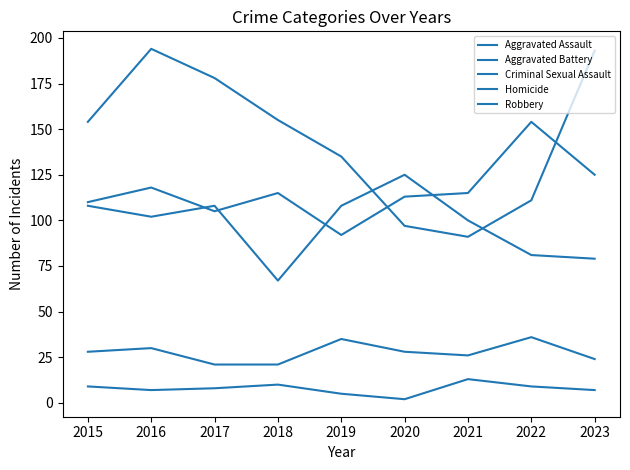

What is the sum of all Robbery values?

1308